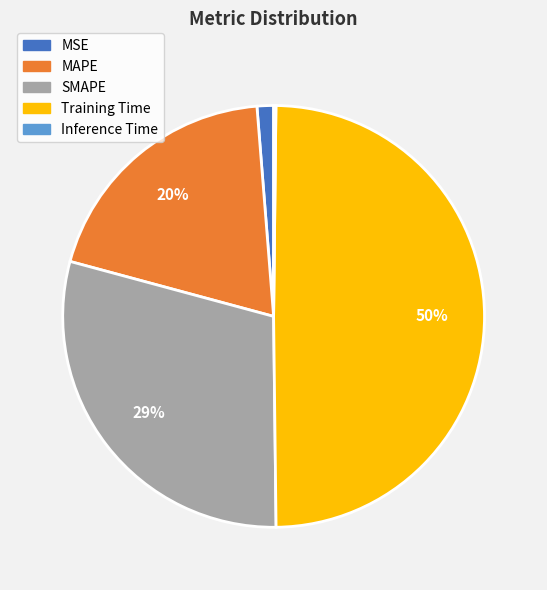

Is it true that MAPE is 28% of the pie?

False